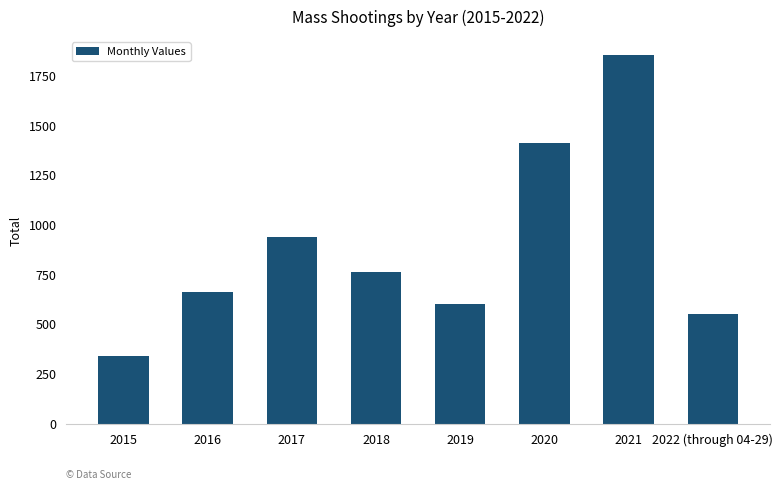

What is the label of the 8th bar from the right?

2015